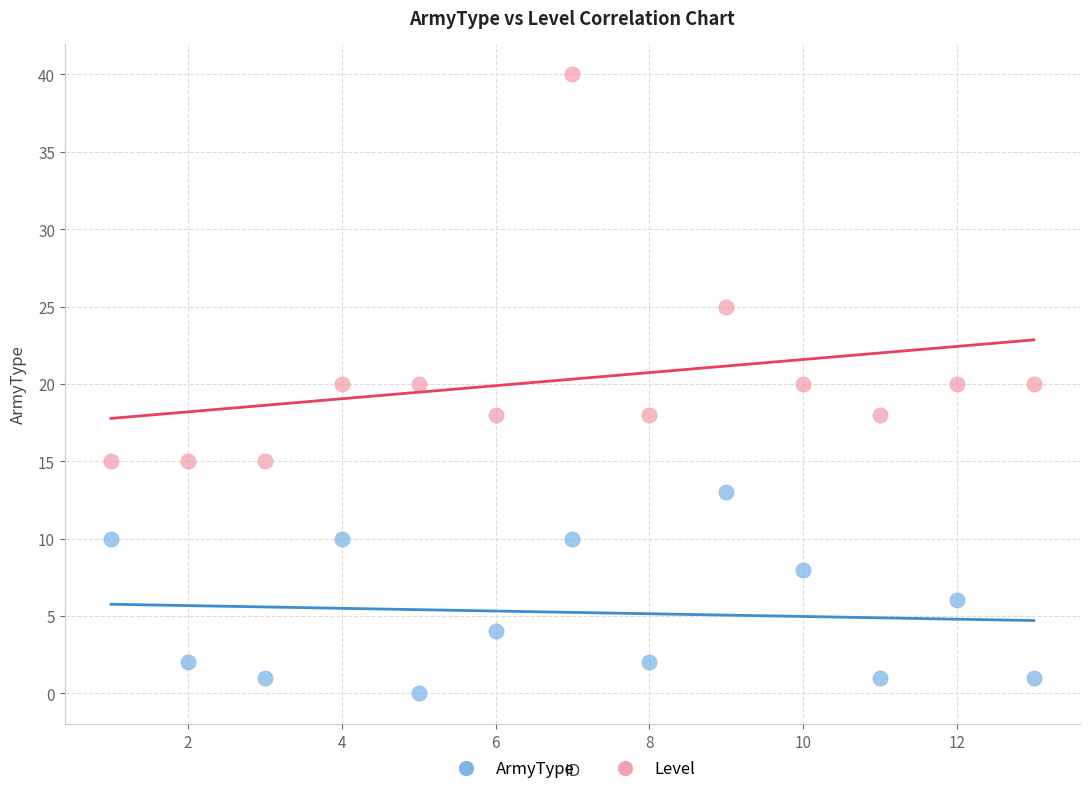

Which series reaches the maximum Y coordinate?

Level